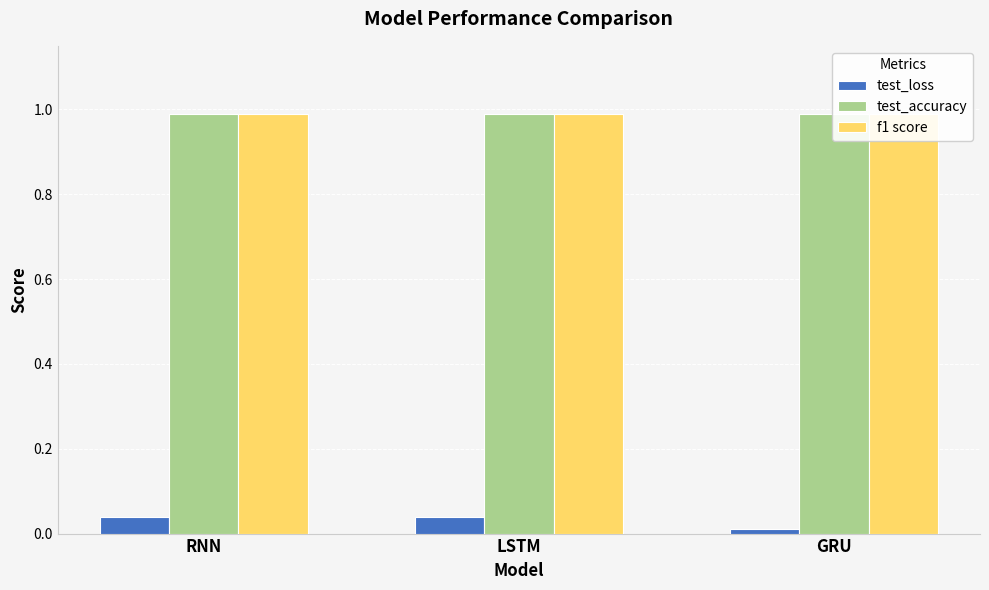

How many groups of bars are there?

3